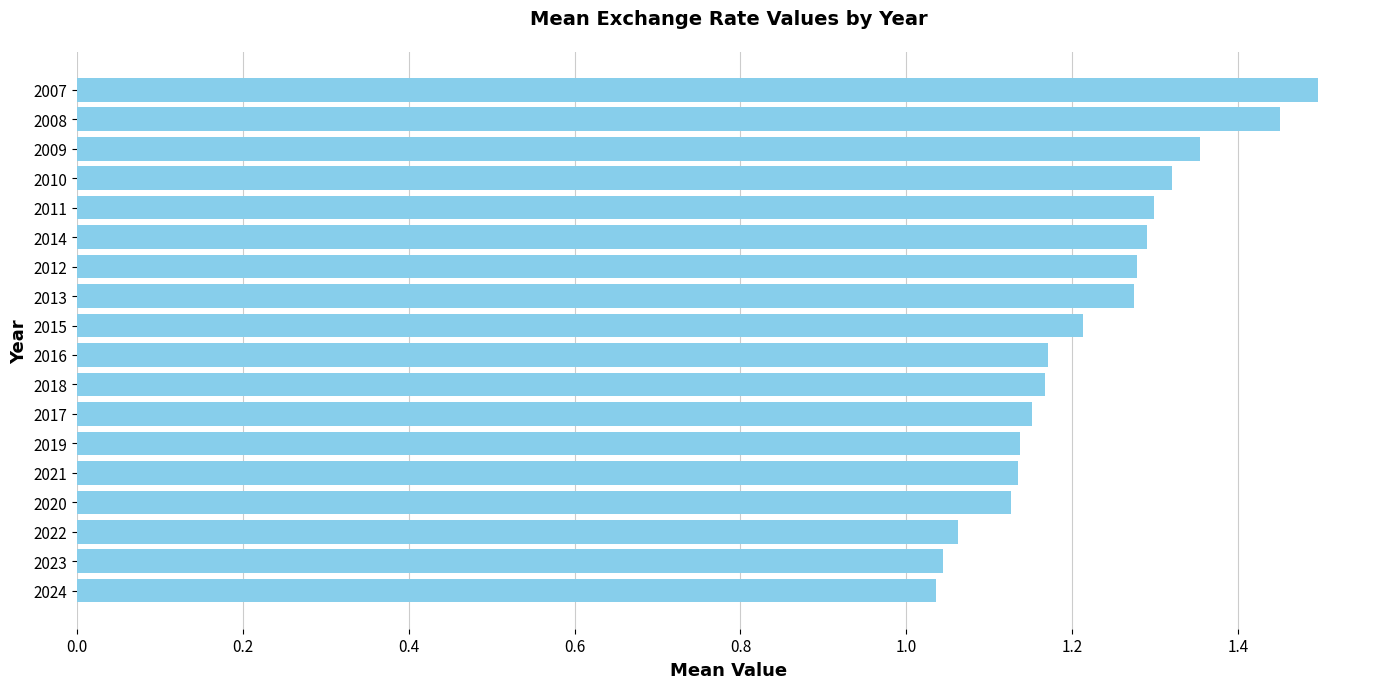

What is the change in value from 2019 to 2010?

+0.2